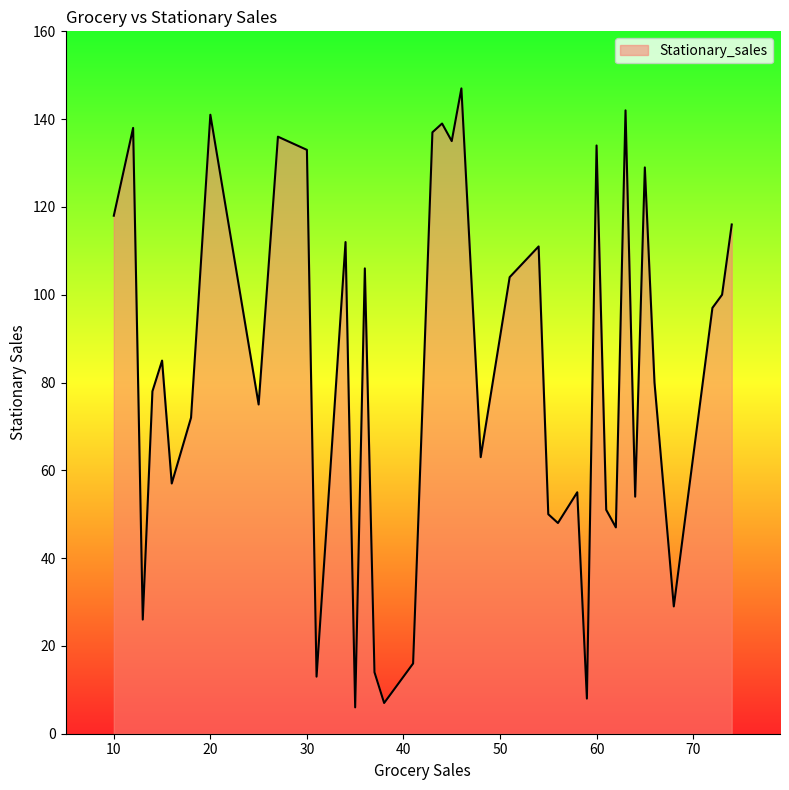

What is the difference between the maximum and minimum values?

141